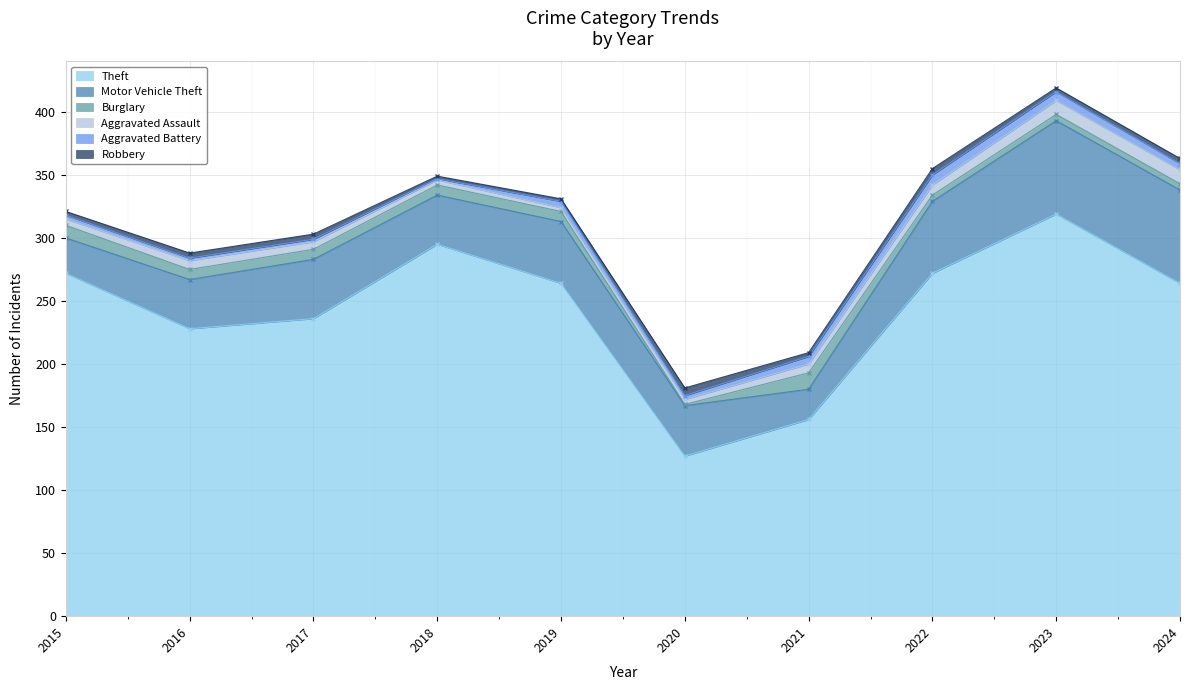

Is it true that Burglary equals 8 at 2018?

True